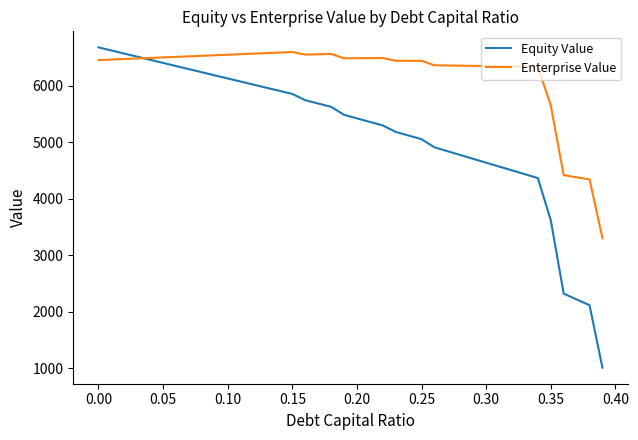

List the series in order of their overall mean, lowest first.

Equity Value, Enterprise Value